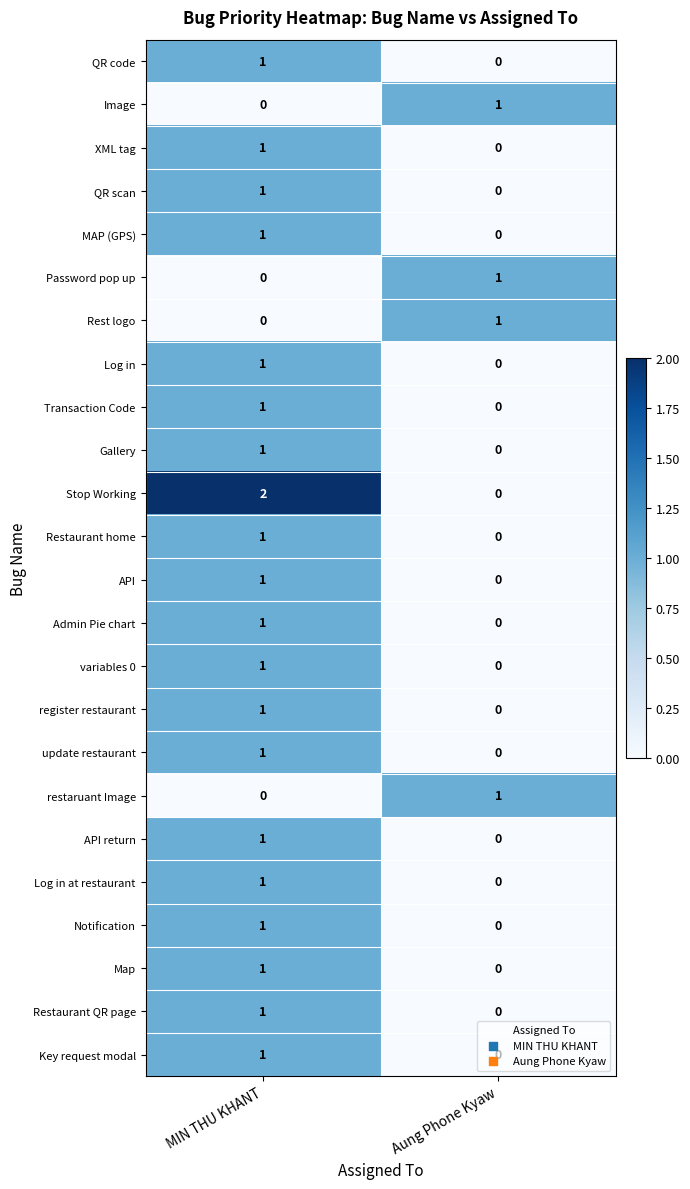

At which category is the sum across all series the highest?

MIN THU KHANT